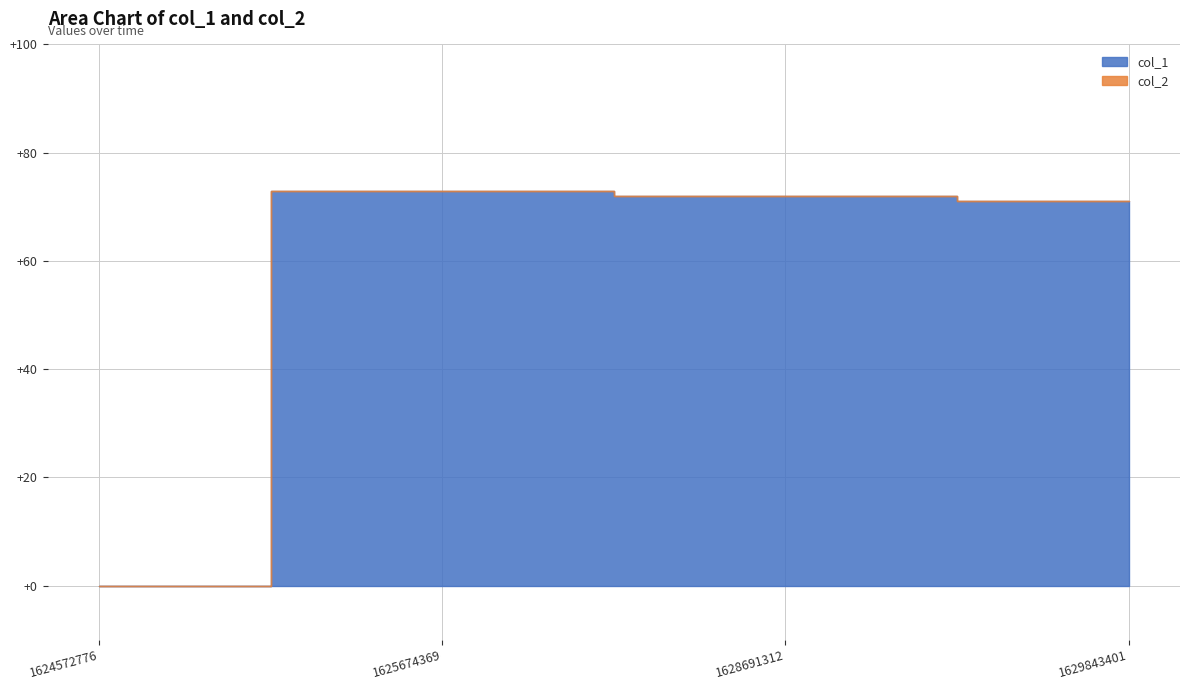

Does the chart display data point markers on the line(s)?

No